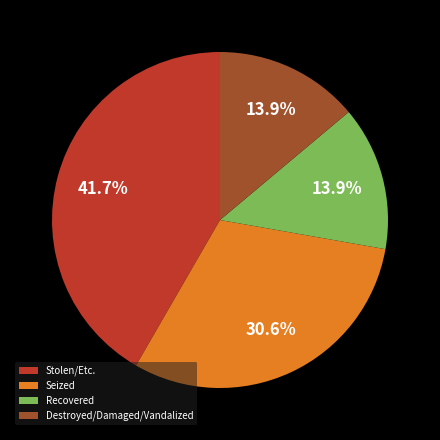

Is Destroyed/Damaged/Vandalized the majority of the pie?

No